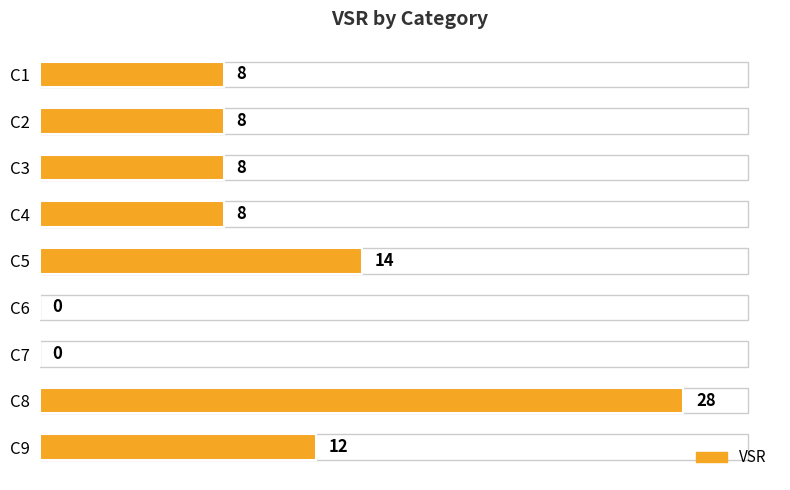

The chart shows a value of 12 at C1. True or false?

False